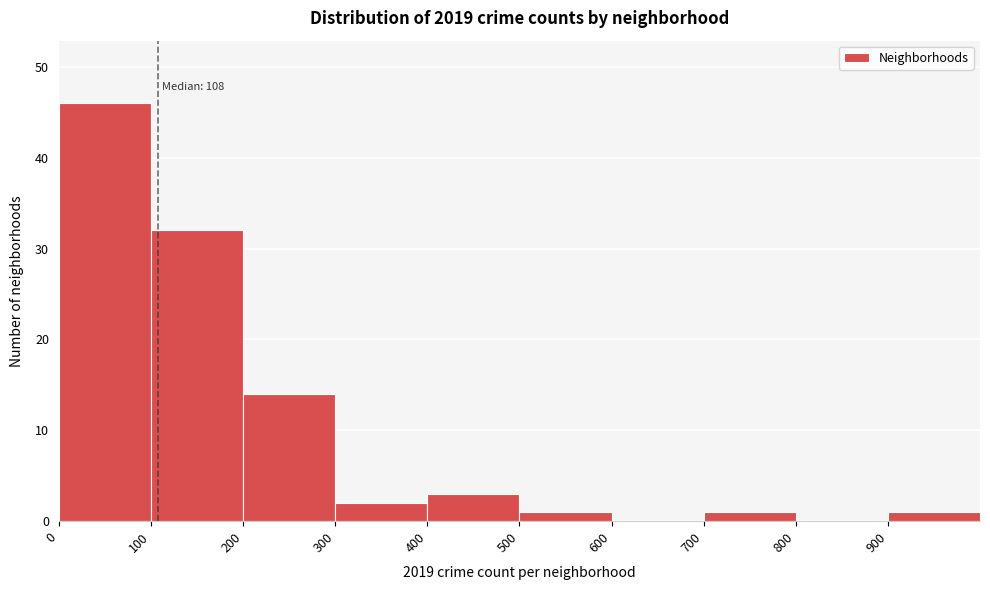

Over which range of the x-axis is the bar tallest?

0 to 100